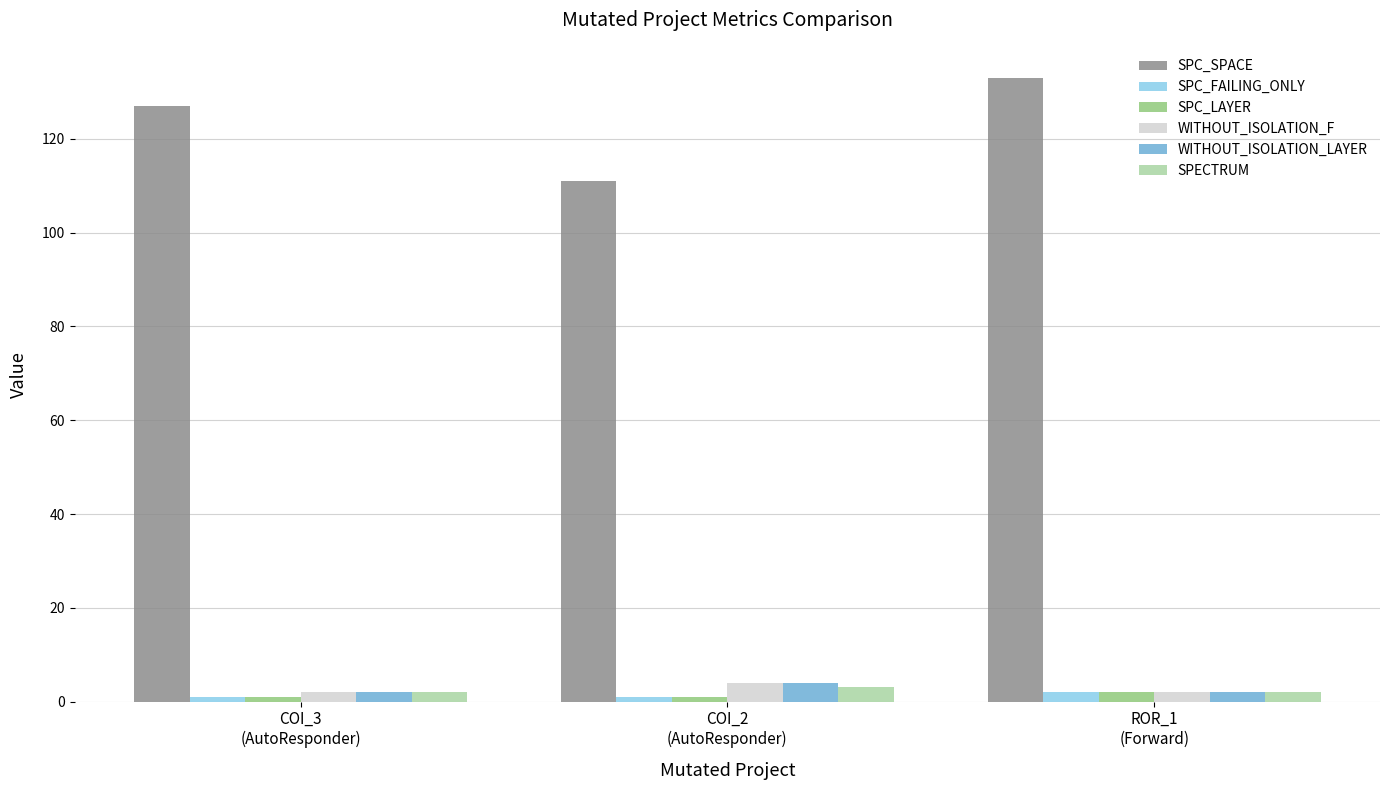

What is the average value of the SPC_FAILING_ONLY series?

1